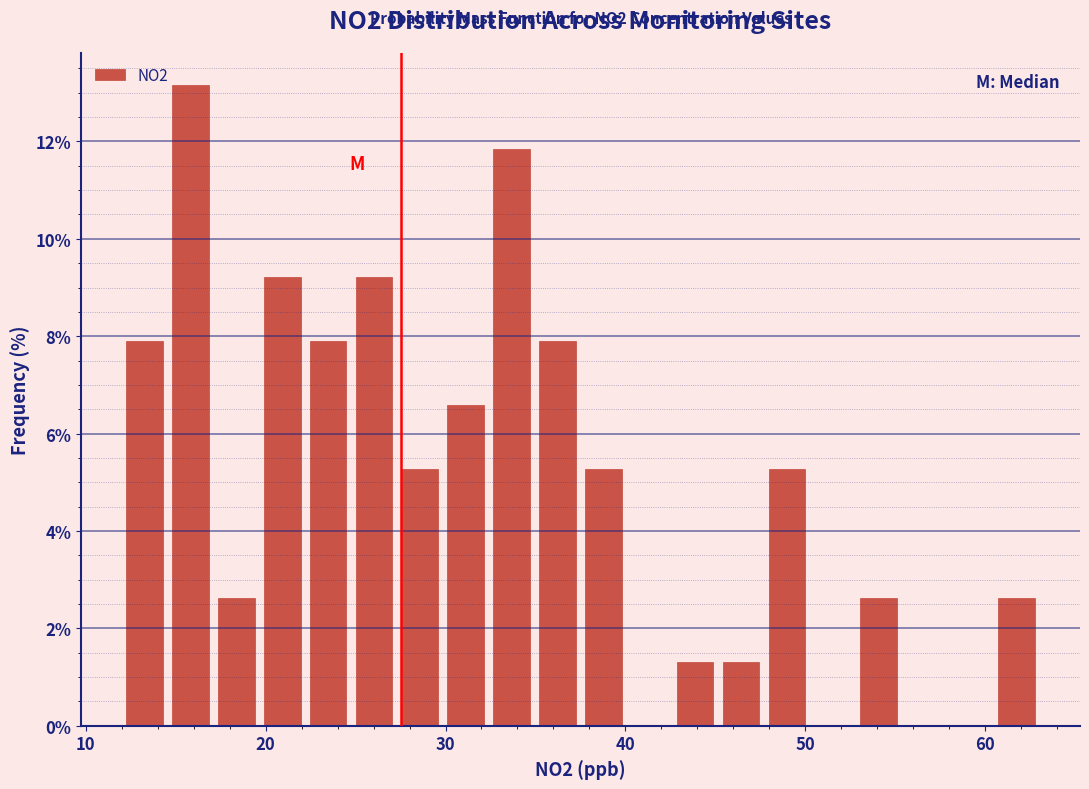

Read against the x-axis, roughly where is the centre of the tallest bar?

16